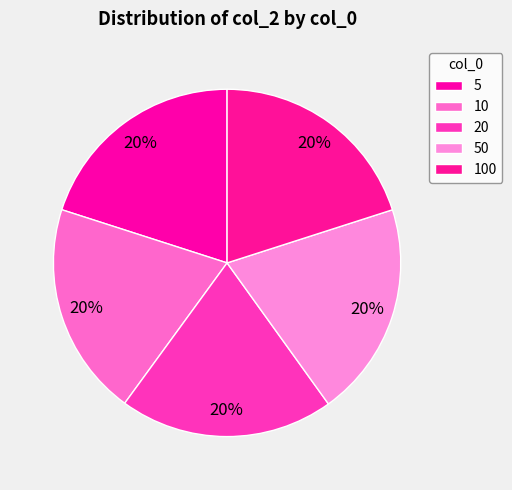

Is 50 the majority of the pie?

No